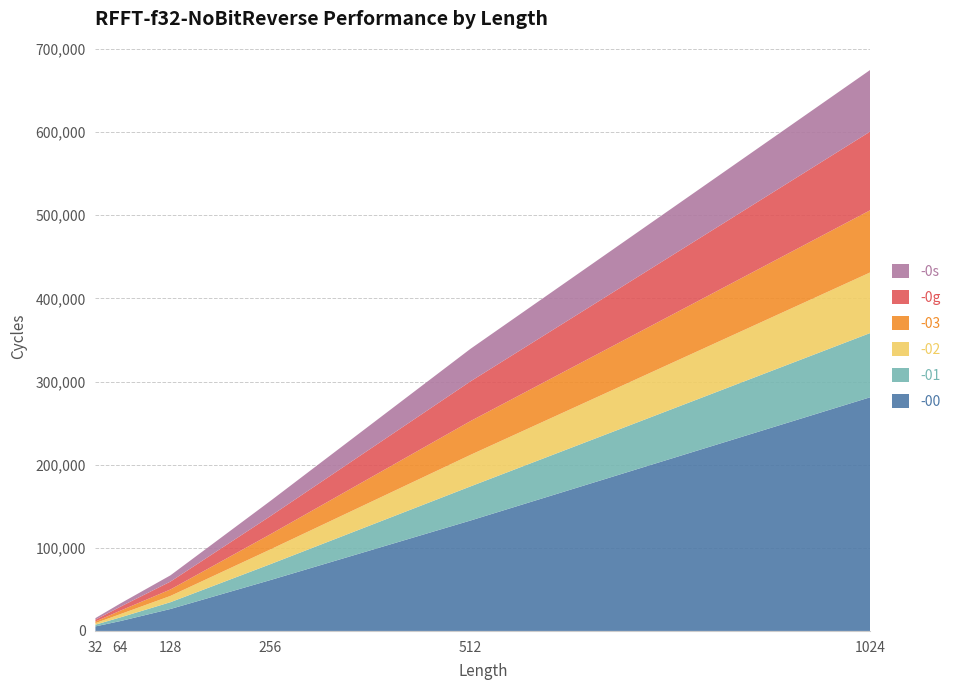

Reading left to right, list all the values displayed in this chart.

-00: 5457	11894	26399	61208	132803	281193
-01: 2078	4416	8159	19133	41035	77276
-02: 1881	3953	7559	17729	37929	72913
-03: 1924	4159	7775	18268	40644	74827
-0g: 2201	4751	9463	21825	47766	94692
-0s: 1872	3922	7522	18248	39133	74132